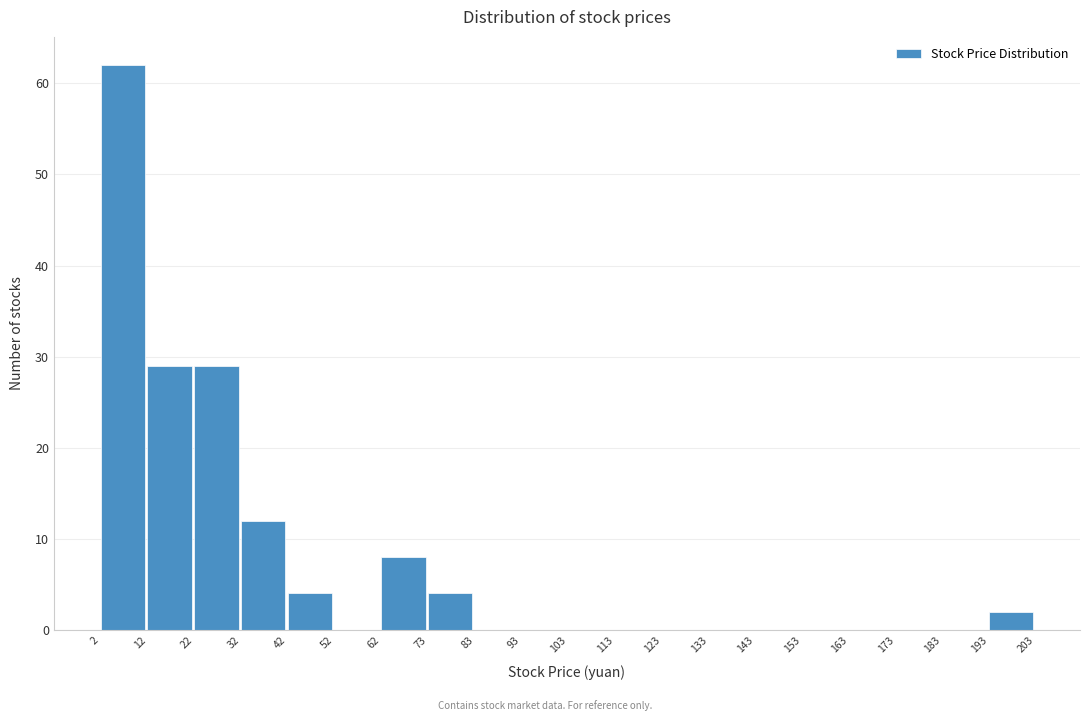

Reading left to right, transcribe this chart: for each bar, give the range it covers on the x-axis and its height. The values are not printed on the chart, so give them approximately, as read against the axis.

2 to 12: 62
12 to 22: 29
22 to 32: 29
32 to 42: 12
42 to 52: 4
52 to 62: 0
62 to 73: 8
73 to 83: 4
83 to 93: 0
93 to 103: 0
103 to 113: 0
113 to 123: 0
123 to 133: 0
133 to 143: 0
143 to 153: 0
153 to 163: 0
163 to 173: 0
173 to 183: 0
183 to 193: 0
193 to 203: 2